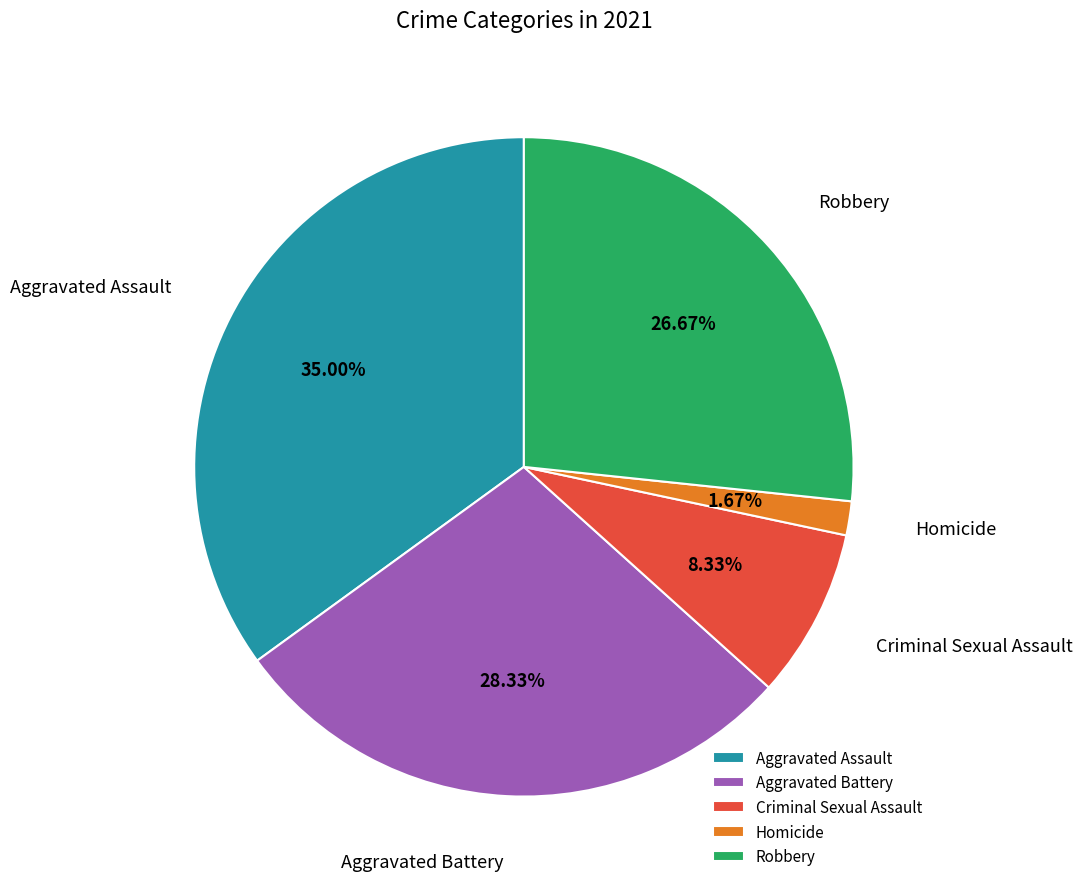

What percentage do Criminal Sexual Assault and Robbery together represent?

35.0%